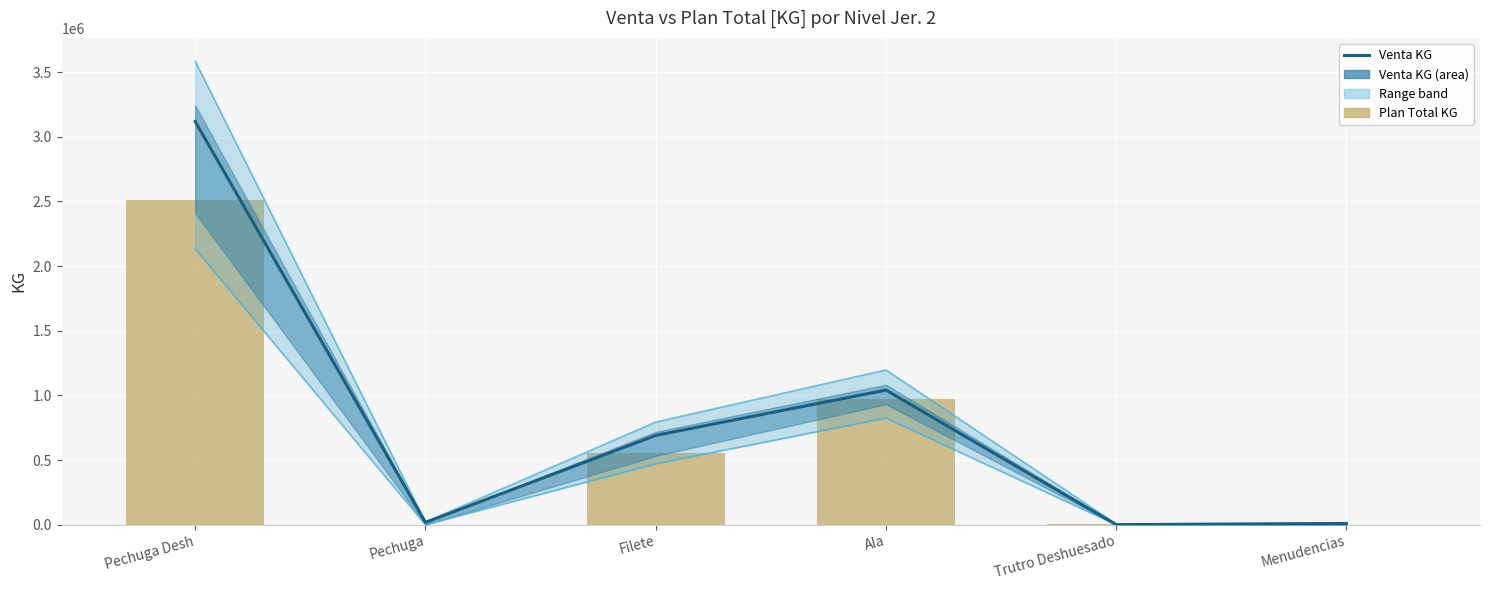

Reading left to right, list all the values displayed in this chart.

Venta KG: 3117760	17598	690297	1040746	0	9344
Plan Total KG: 2509452	0	554139	970522	4554	0